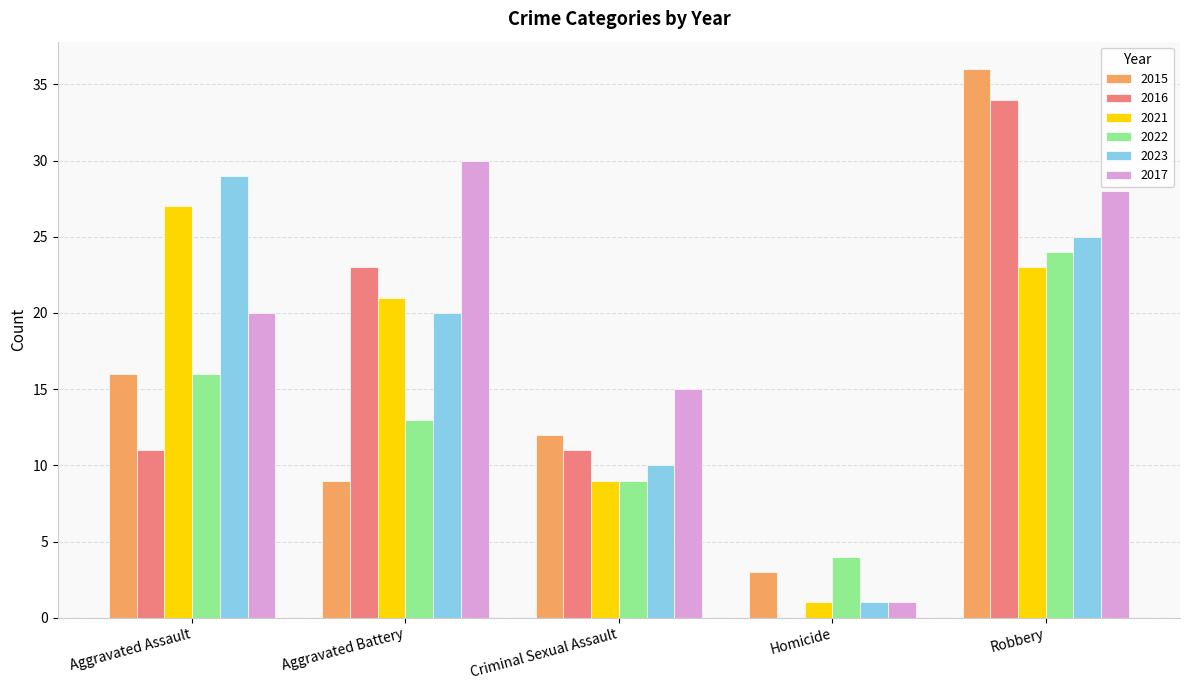

Which series has the largest total across all categories?

2017